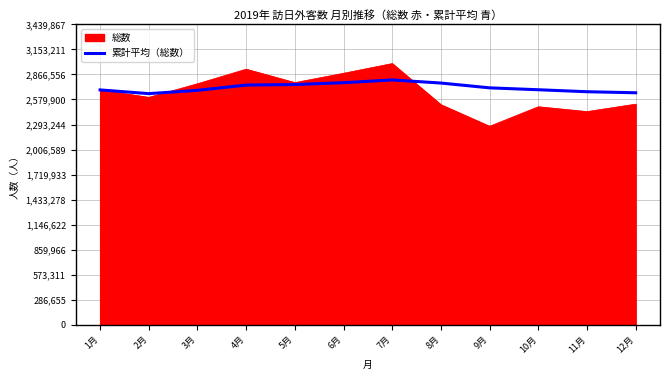

At 11月, list the series in order from smallest to largest.

総数, 累計平均（総数）